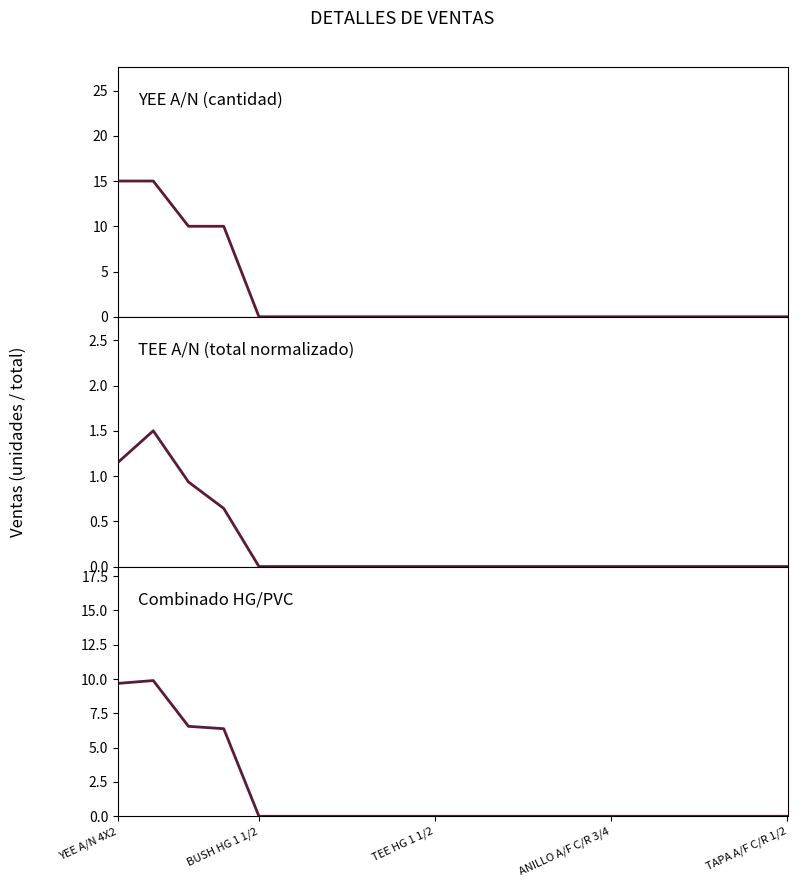

Which category has the lowest value in the Combinado HG/PVC series?

BUSH HG 1 1/2